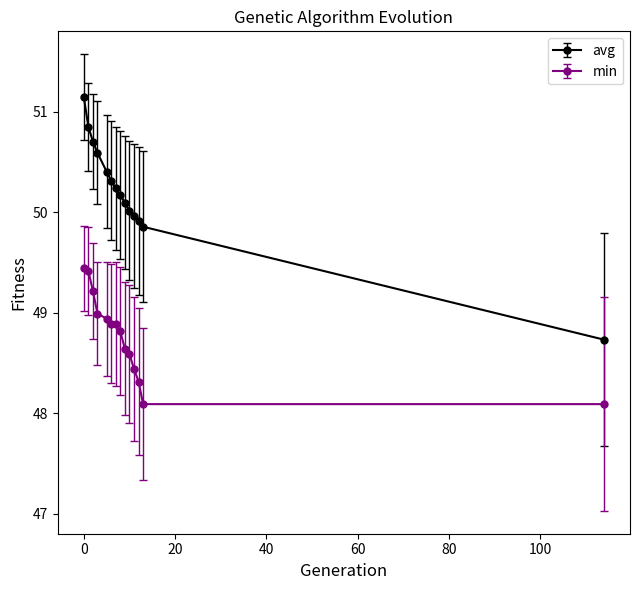

What is the average value of the avg series?

50.2